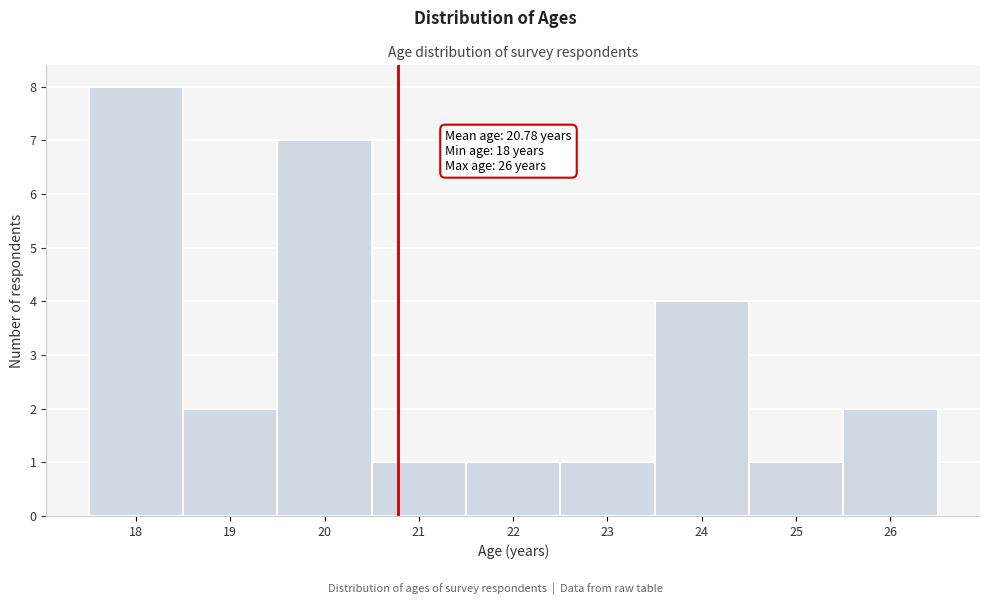

Which range on the x-axis has the tallest bar?

17.5 to 18.5